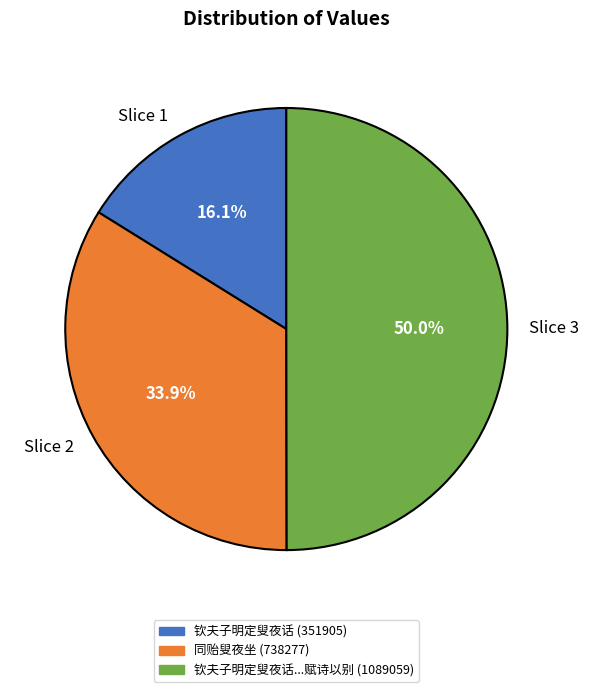

Is the sum of Slice 1 and Slice 3 greater than half?

Yes